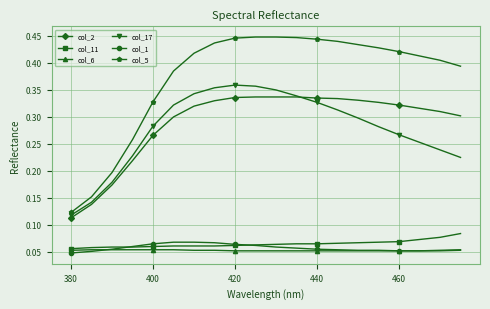

At how many categories does at least one series exceed 0?

20